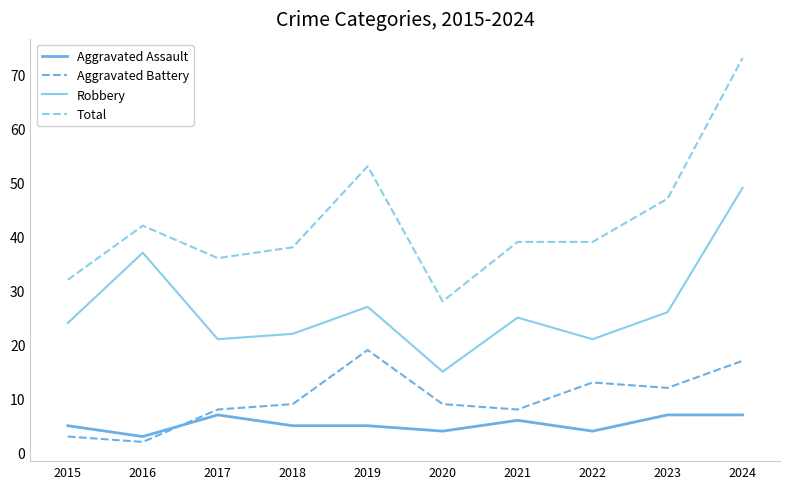

Is it true that Aggravated Assault equals 7 at 2024?

True